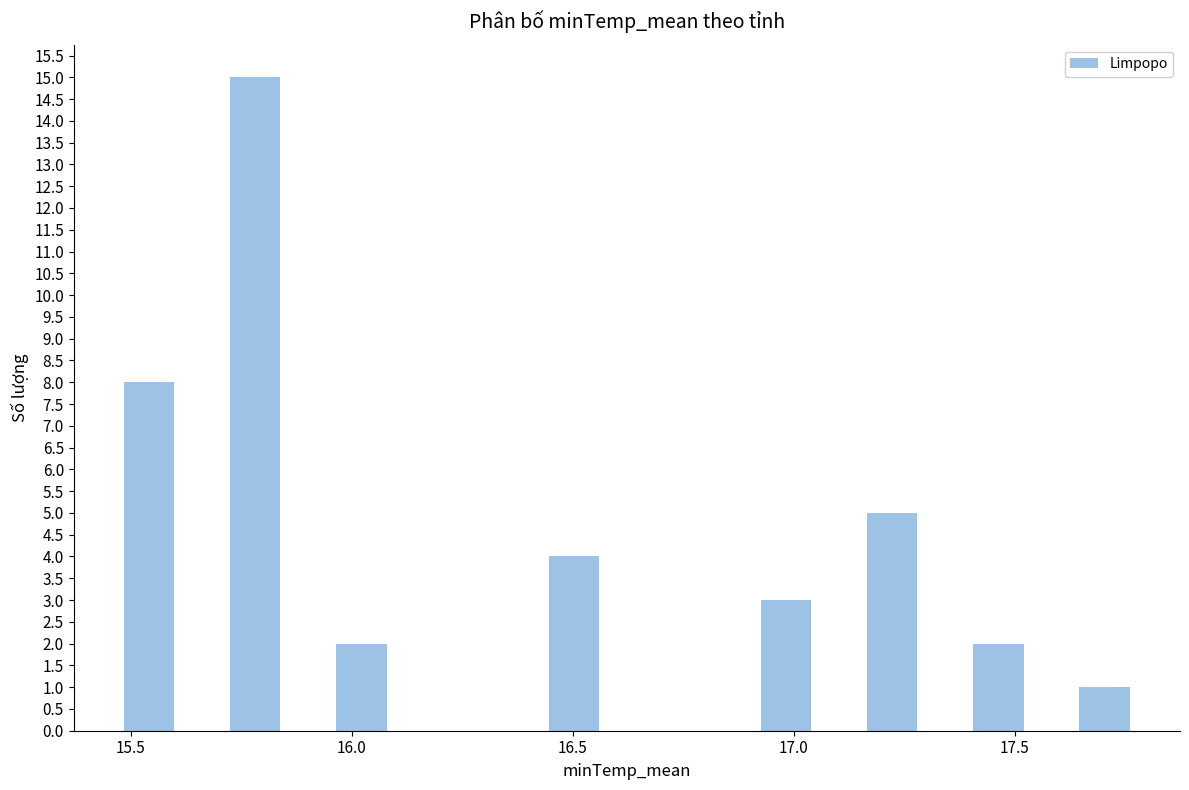

Which range on the x-axis has the tallest bar?

15.65 to 15.90